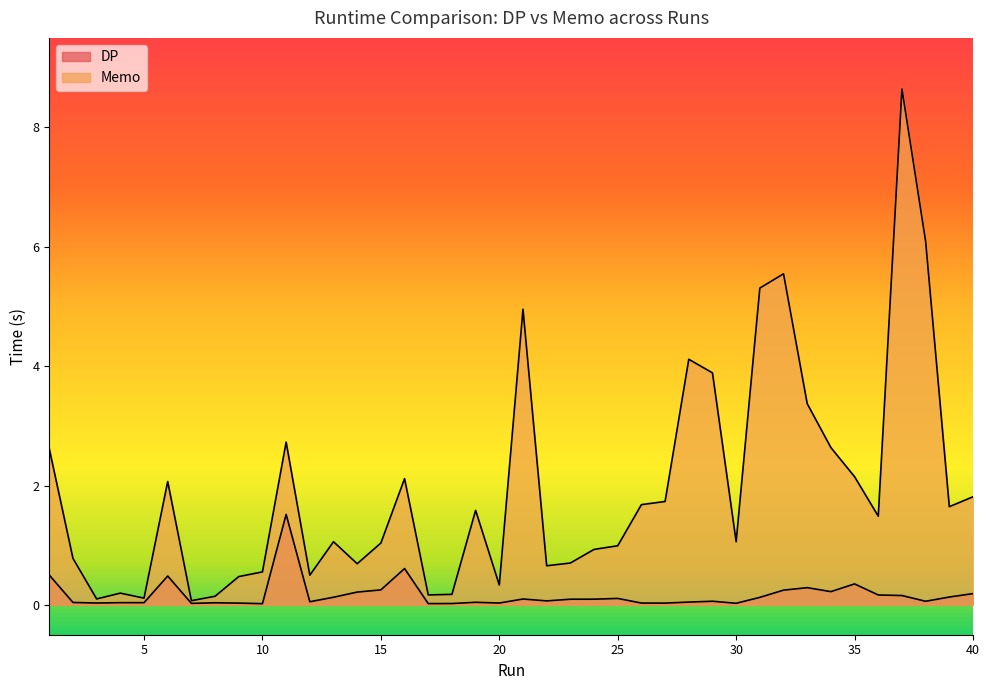

True or false: DP has more than 0 interior local peaks.

True